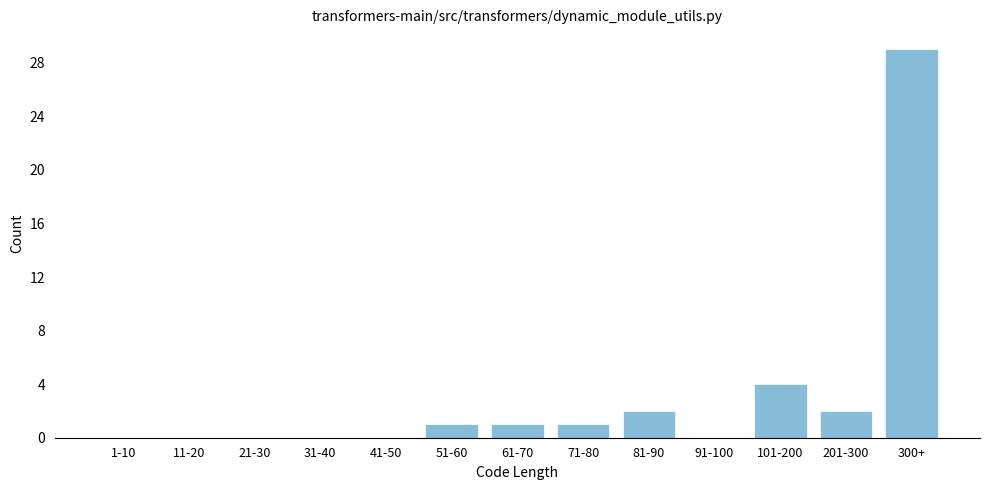

Reading left to right, list all the values displayed in this chart.

1-10=0	11-20=0	21-30=0	31-40=0	41-50=0	51-60=1	61-70=1	71-80=1	81-90=2	91-100=0	101-200=4	201-300=2	300+=29